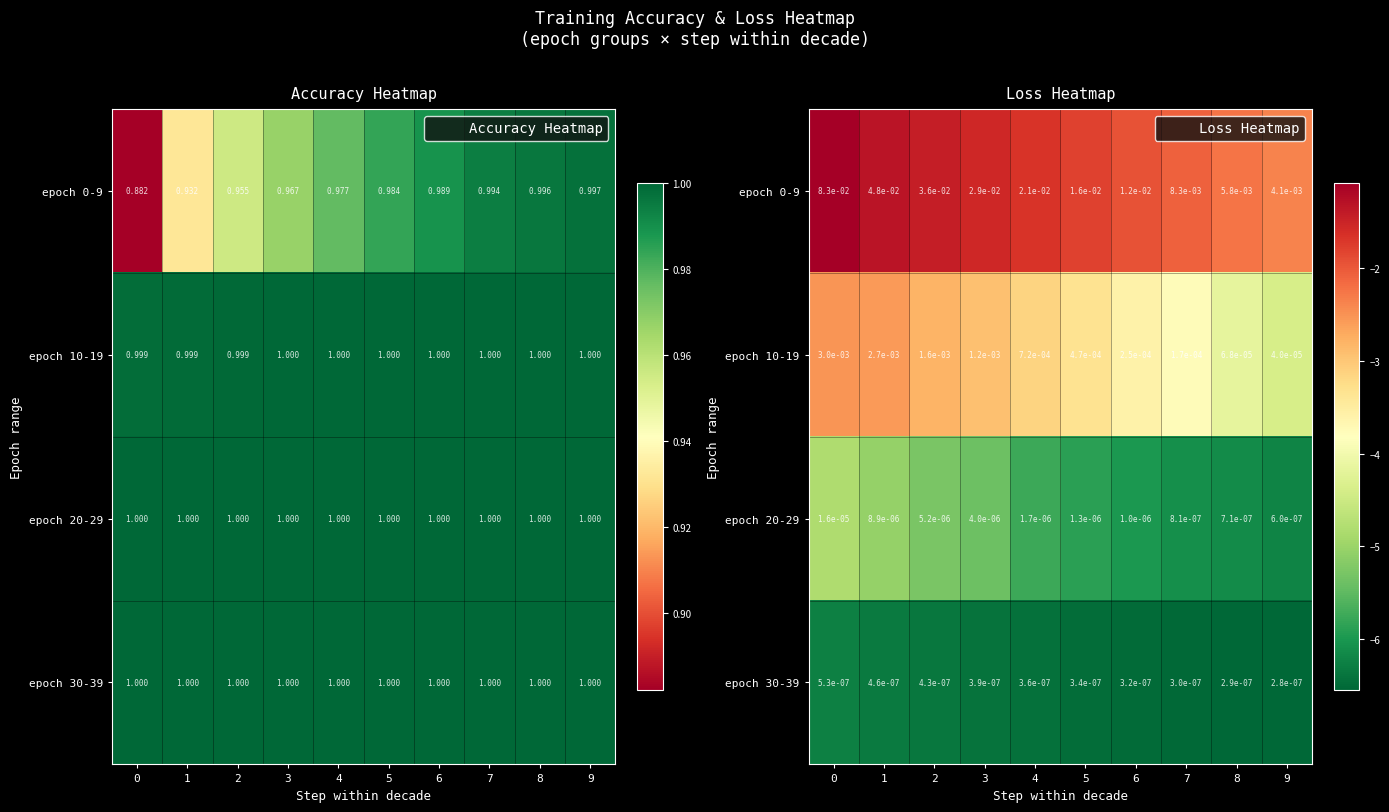

Rank the categories by row_0 value from highest to lowest.

0, 1, 2, 3, 4, 5, 6, 7, 8, 9